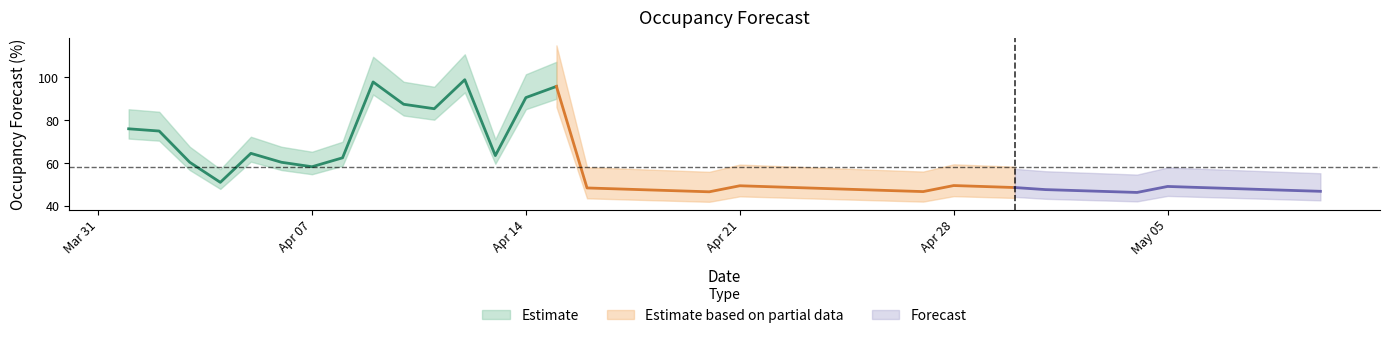

How many lines are shown in the chart?

1